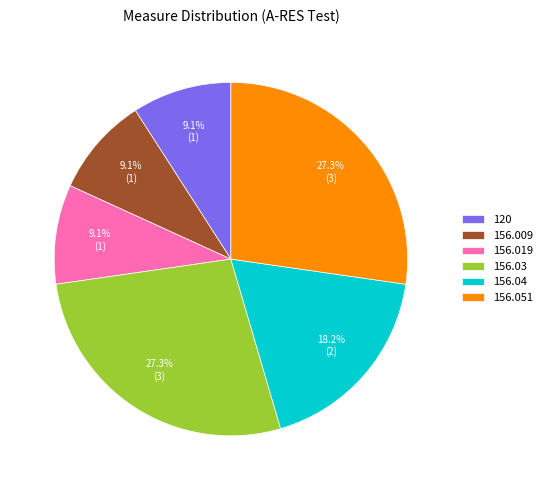

The 120 slice represents 21% of the pie. True or false?

False